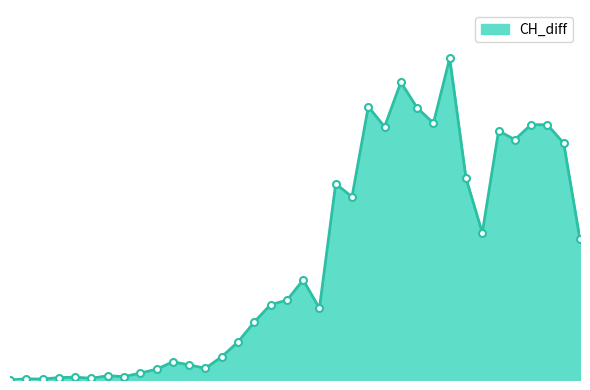

Rank the categories by value from highest to lowest.

2020-03-23, 2020-03-20, 2020-03-18, 2020-03-21, 2020-03-22, 2020-03-28, 2020-03-29, 2020-03-19, 2020-03-26, 2020-03-27, 2020-03-30, 2020-03-24, 2020-03-16, 2020-03-17, 2020-03-25, 2020-03-31, 2020-03-14, 2020-03-13, 2020-03-12, 2020-03-15, 2020-03-11, 2020-03-10, 2020-03-09, 2020-03-06, 2020-03-07, 2020-03-08, 2020-03-05, 2020-03-04, 2020-03-02, 2020-03-03, 2020-02-29, 2020-02-28, 2020-03-01, 2020-02-26, 2020-02-27, 2020-02-25